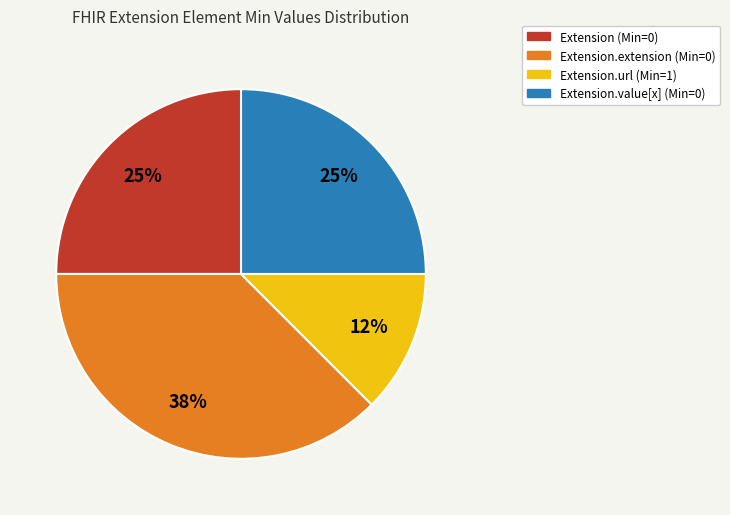

Is there any slice that represents more than half of the pie?

No